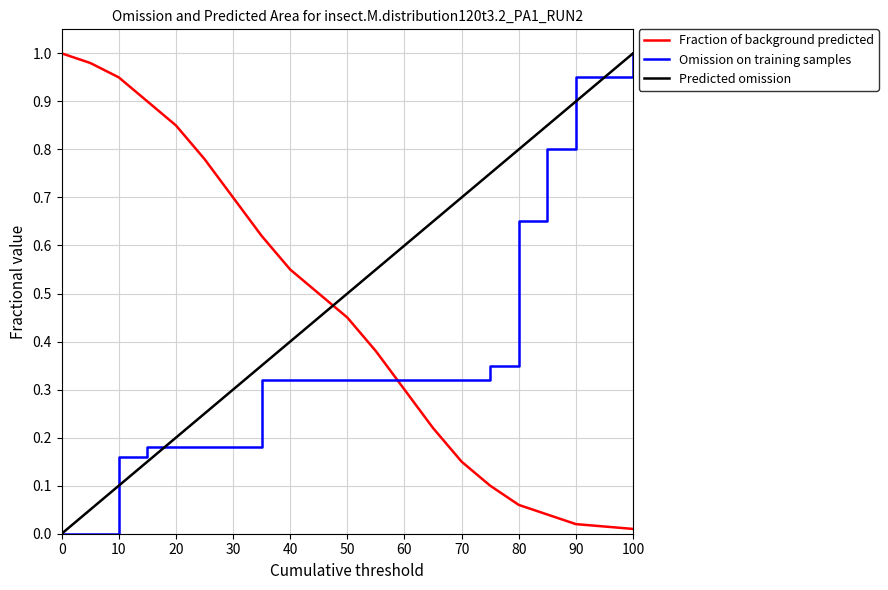

At how many categories does at least one series exceed 0?

20